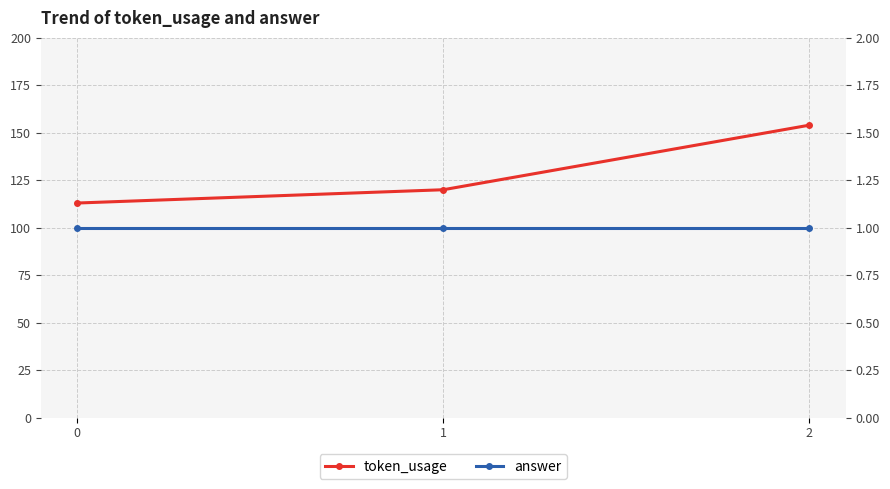

What is the smallest value displayed?

1